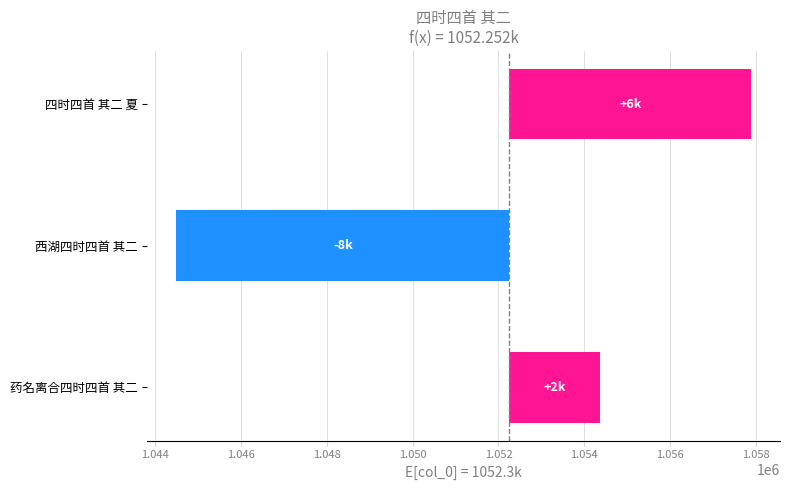

How many data points are less than 2121?

1